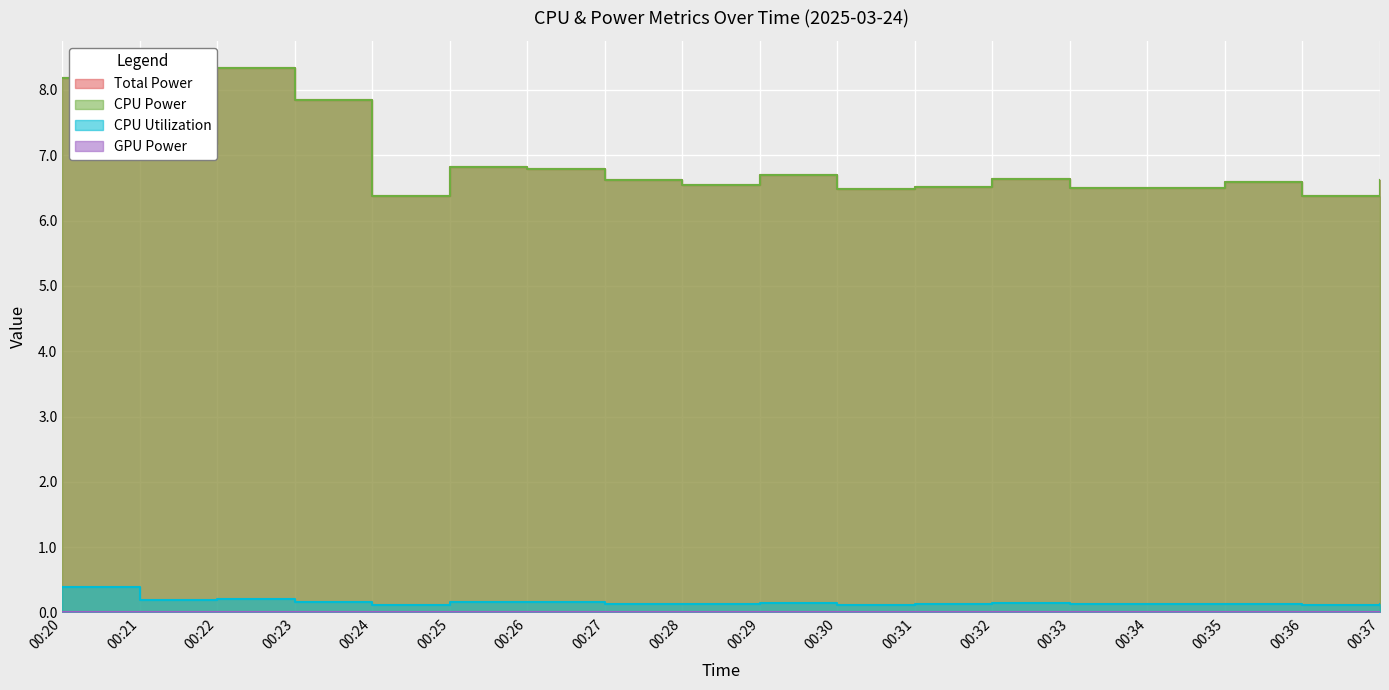

True or false: CPU Power has more than 2 interior local peaks.

True